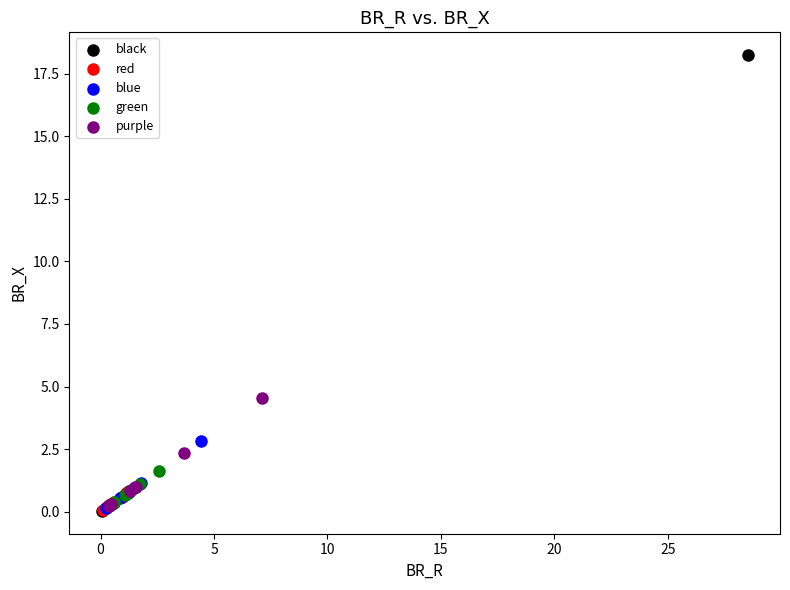

Which series contains the highest Y value?

black